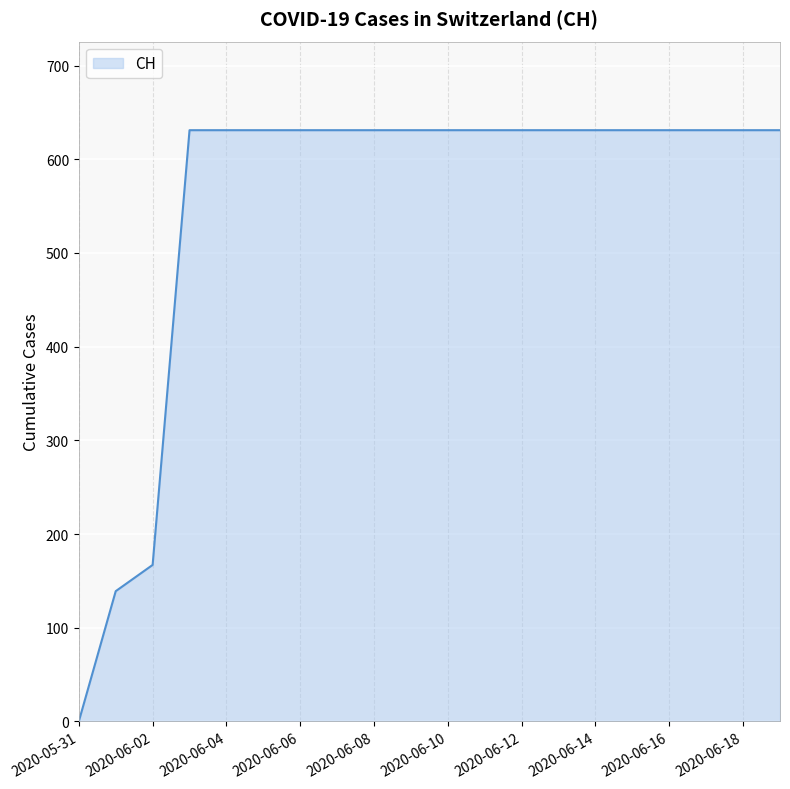

What is the sum of all values?

11033